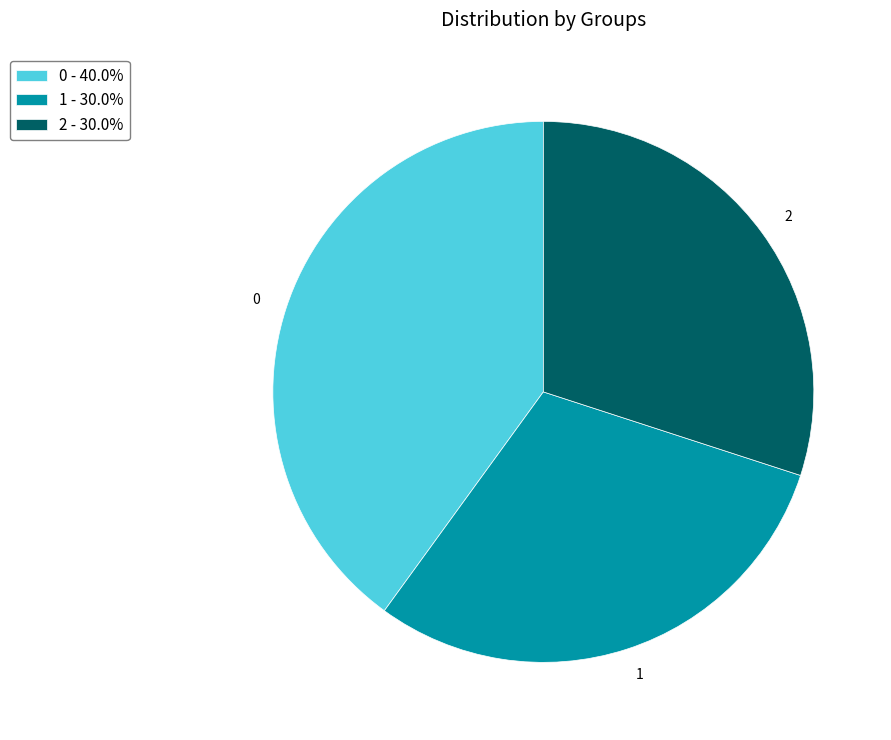

Is there a majority slice in this chart?

No